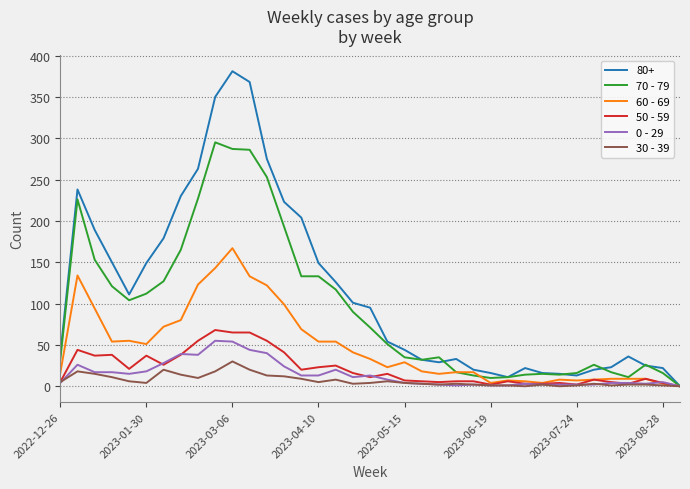

Which series has the widest spread of values?

80+